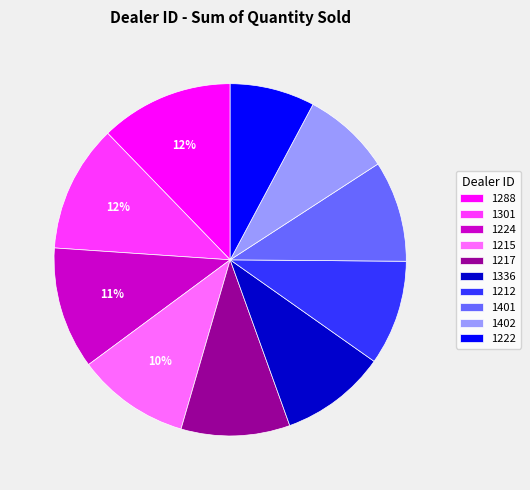

Is there any slice that represents more than half of the pie?

No